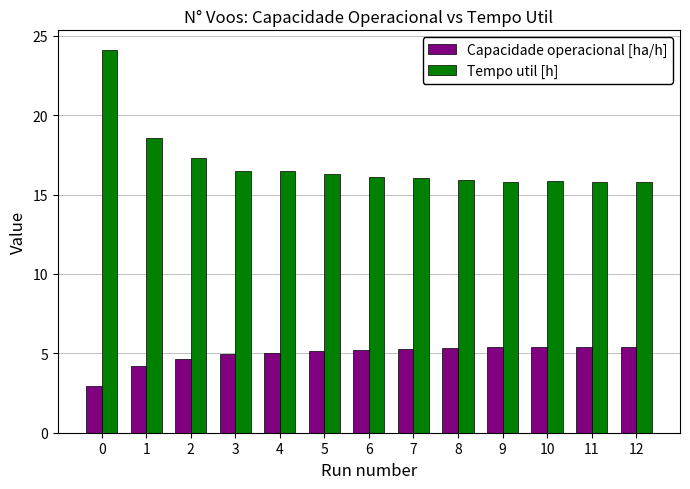

What is the total value across all series at 9?

21.2